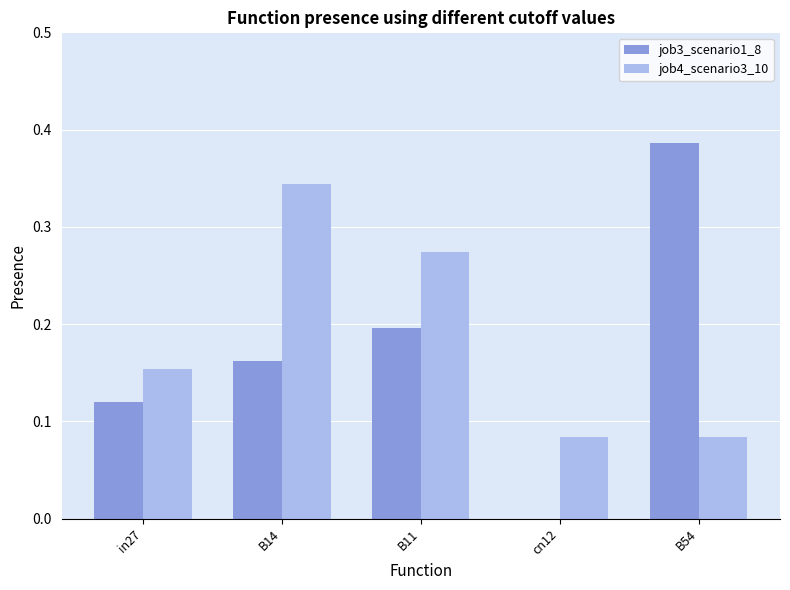

Does the chart contain stacked bars?

No